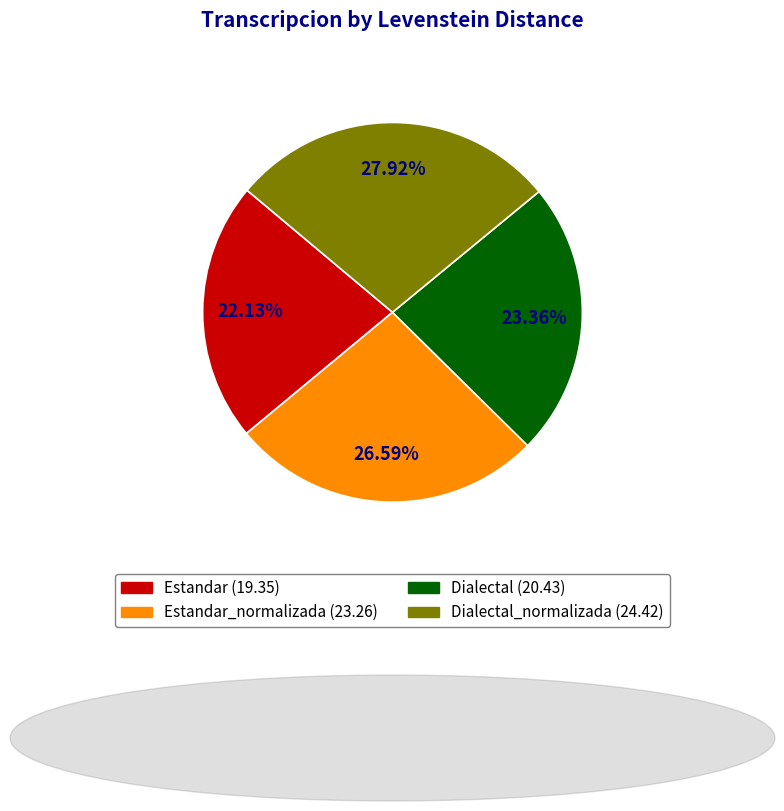

To the nearest percent, what is the difference between the largest and smallest slice percentages?

6%